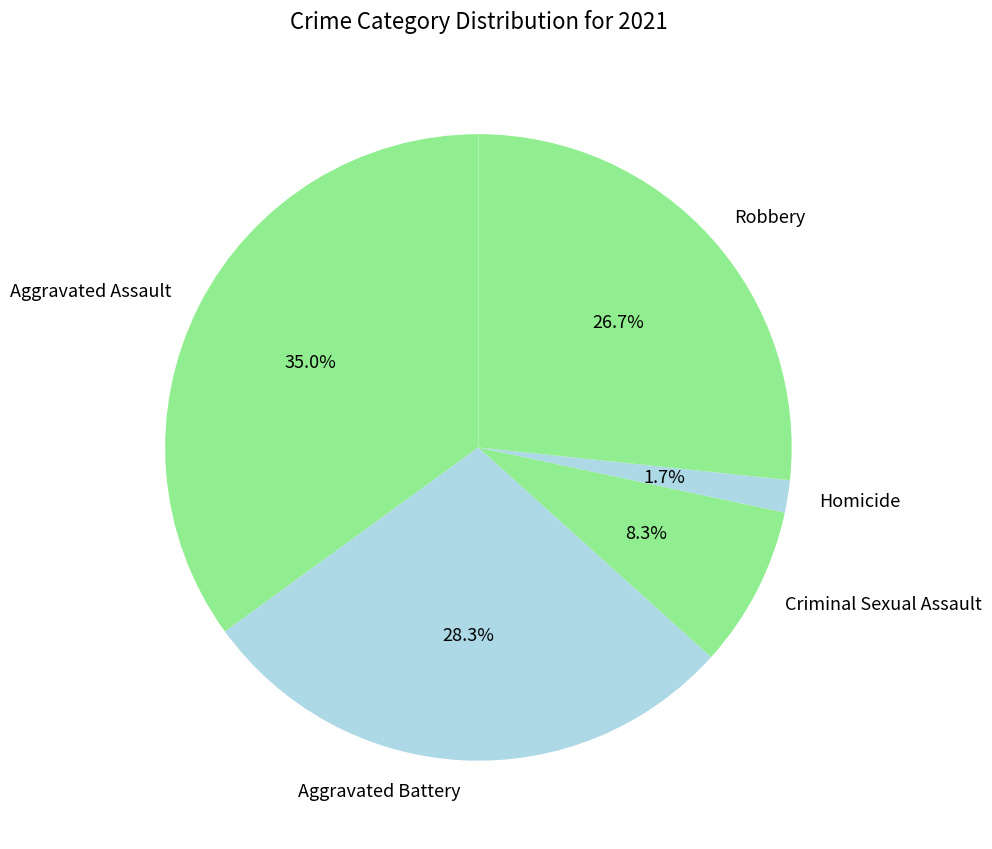

Does Robbery account for over 50% of the chart?

No